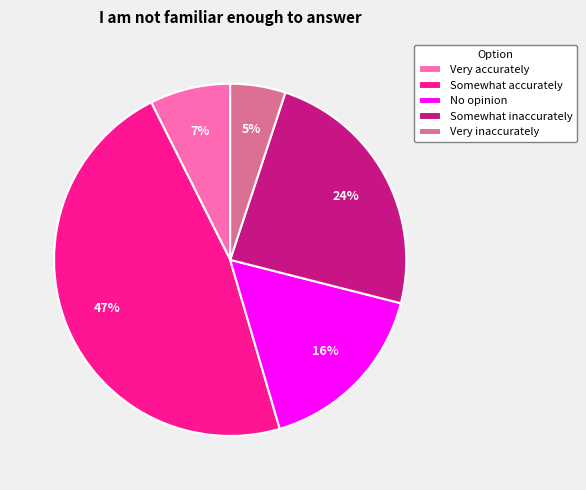

To the nearest percent, what is the difference between the Somewhat accurately and Very inaccurately slice percentages?

42%